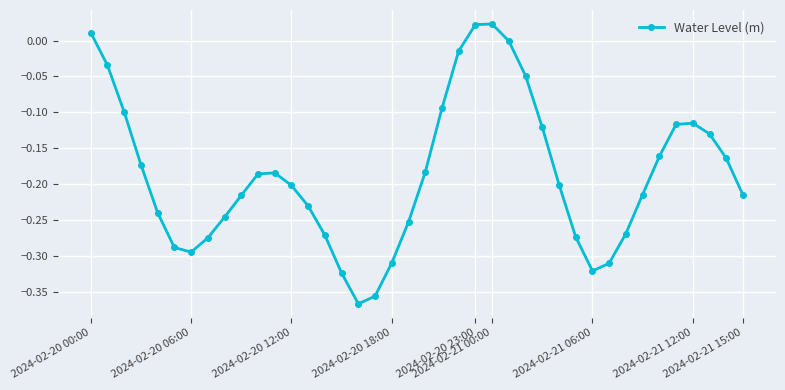

True or false: there are more than 1 points higher than both neighbors.

True